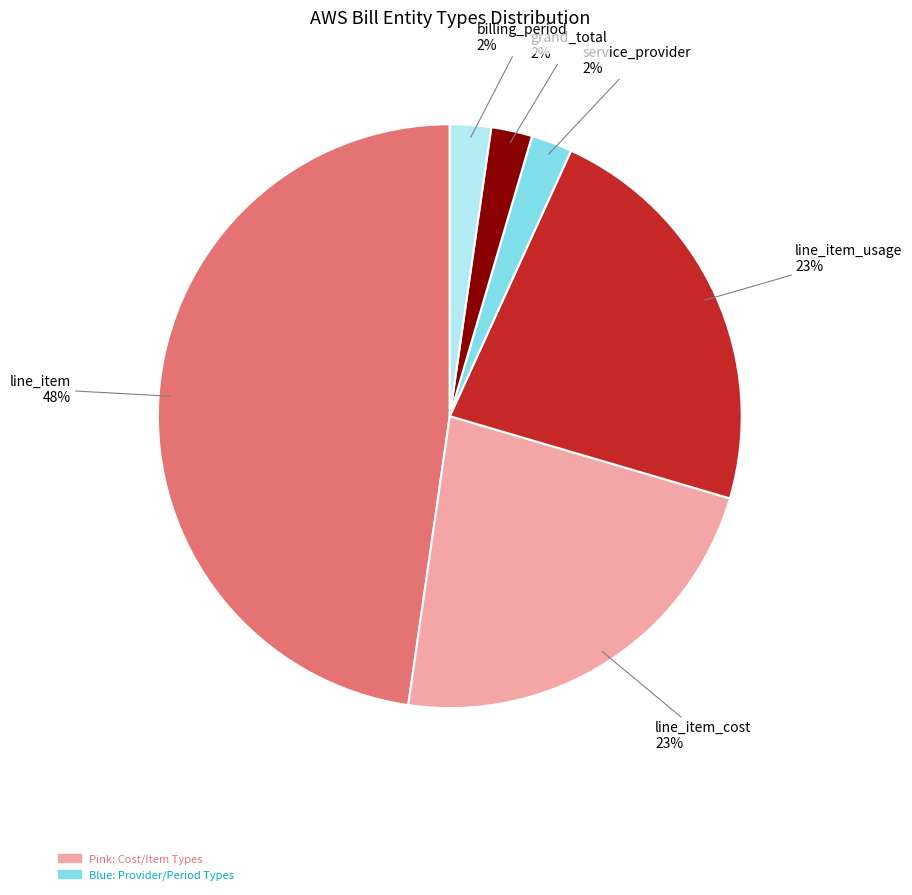

To the nearest percent, what is the average slice percentage?

17%